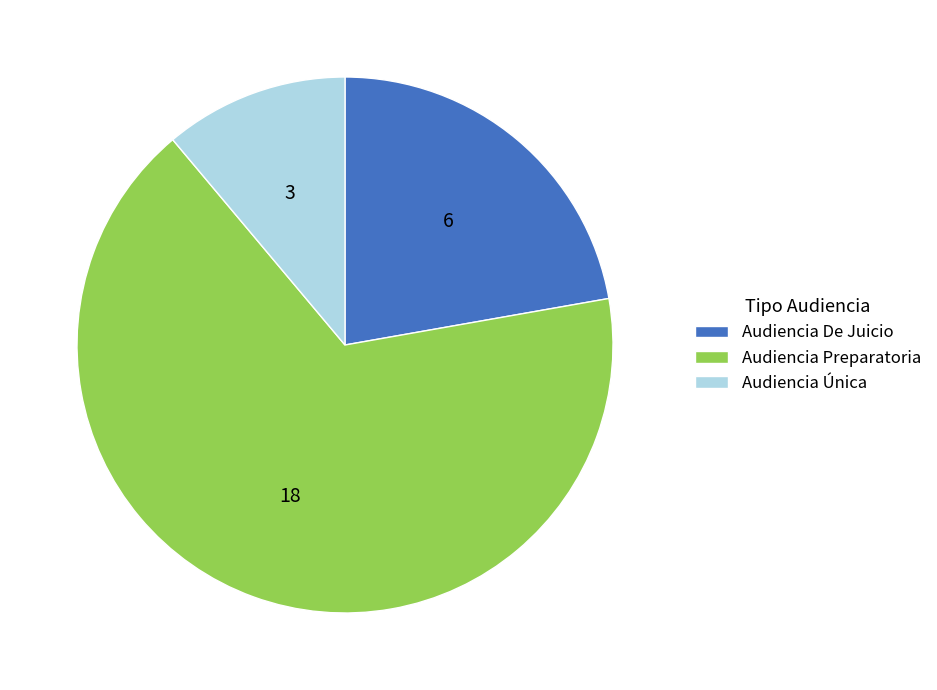

The Audiencia Única slice represents 11% of the pie. True or false?

True